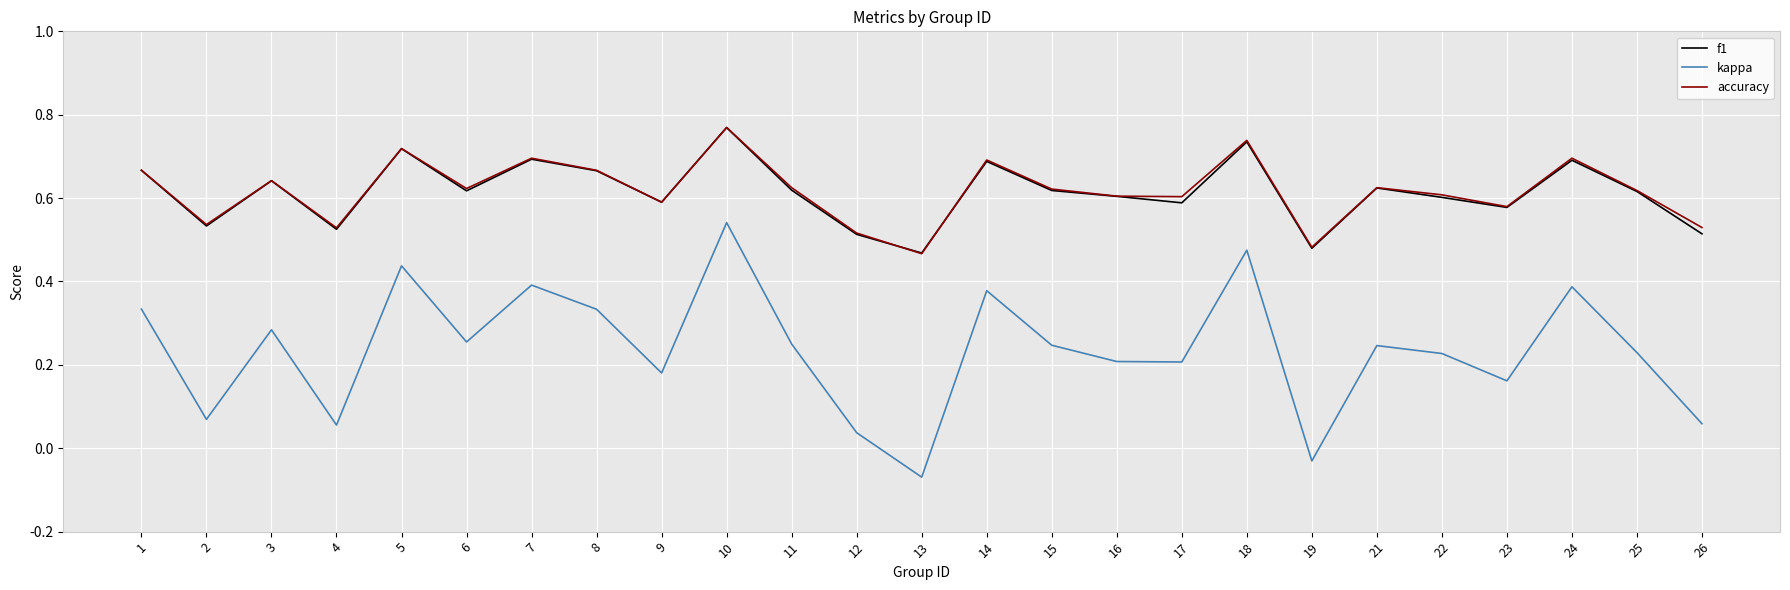

At which label does f1 reach its peak?

10